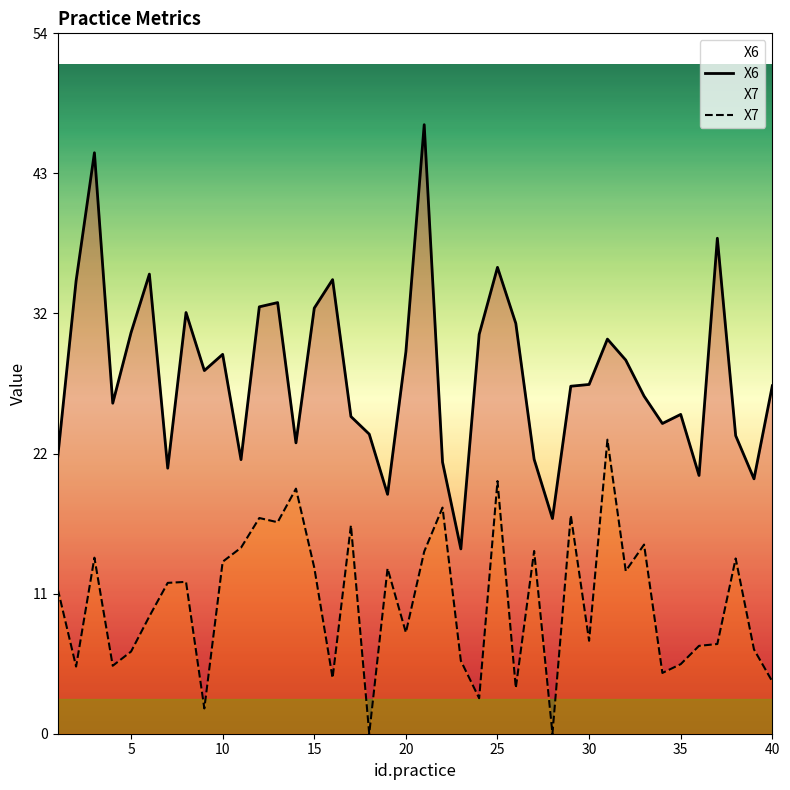

True or false: X7 and X6 cross at least once.

False